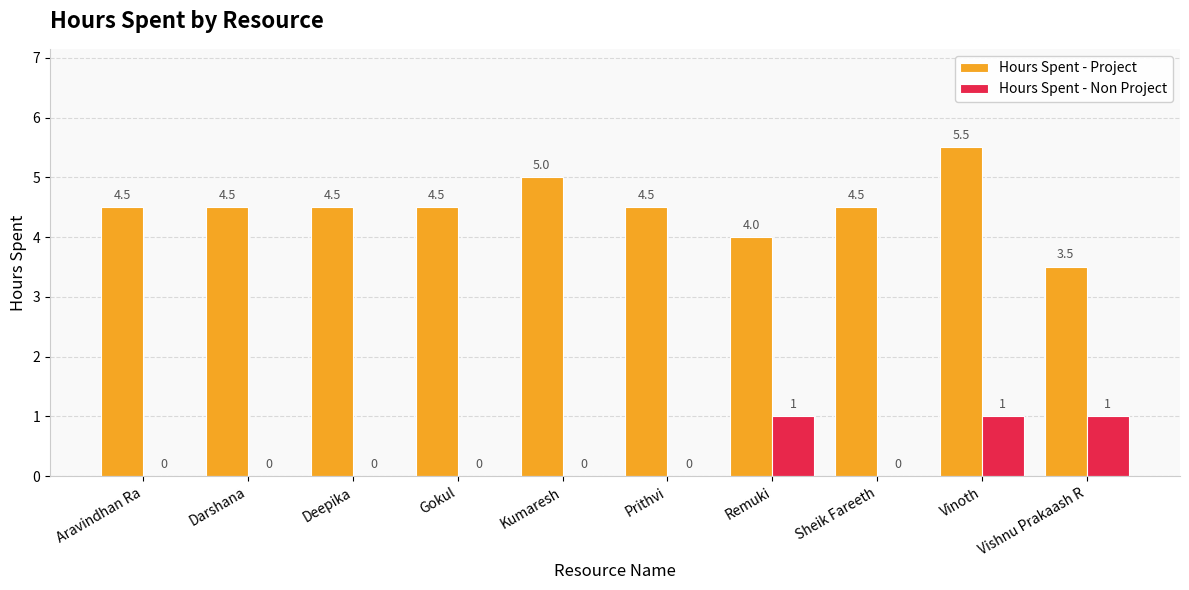

Count the Hours Spent - Project values in the range 4 to 5.

8